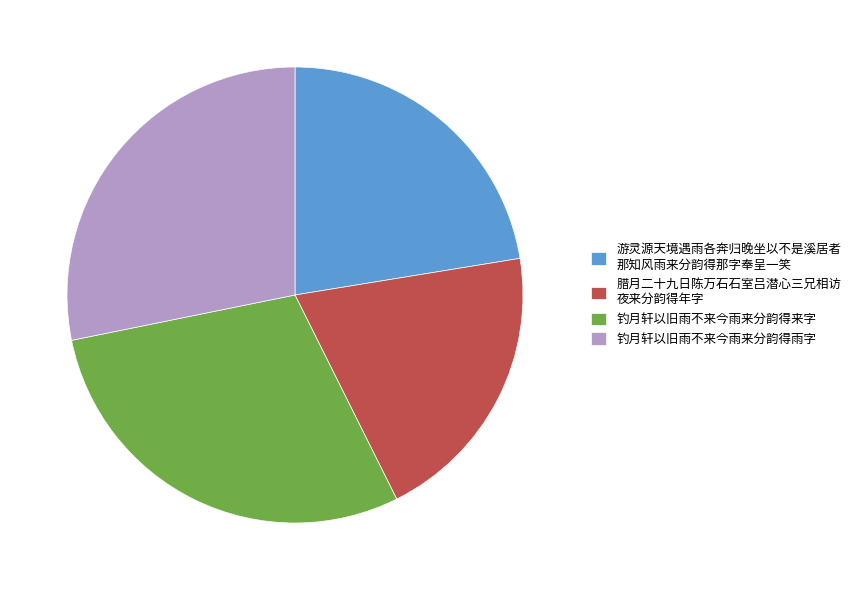

Is it true that 游灵源天境遇雨各奔归晚坐以不是溪居者 那知风雨来分韵得那字奉呈一笑 is 12% of the pie?

False